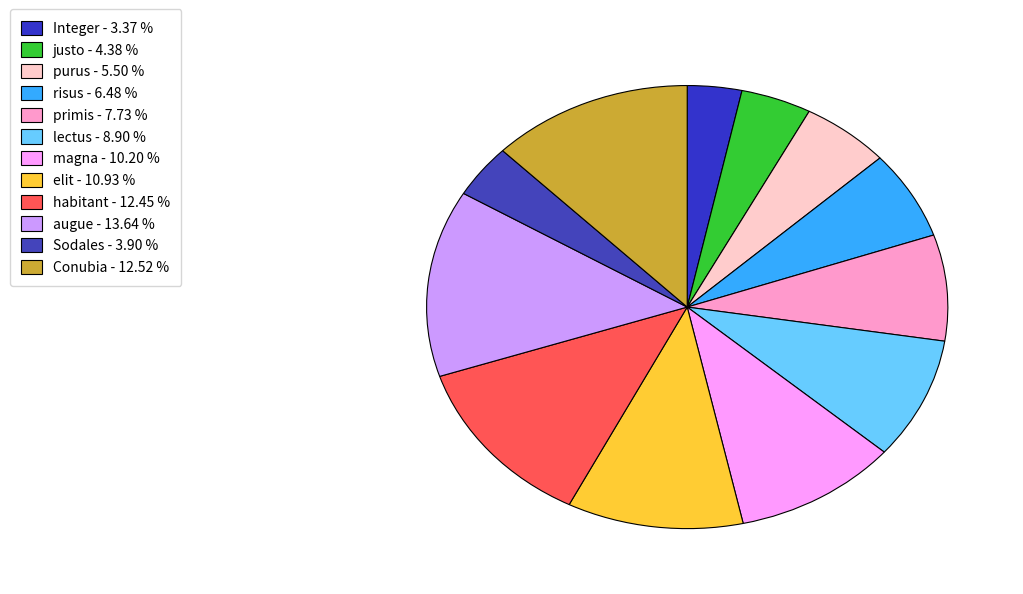

Which slice is the smallest?

Integer